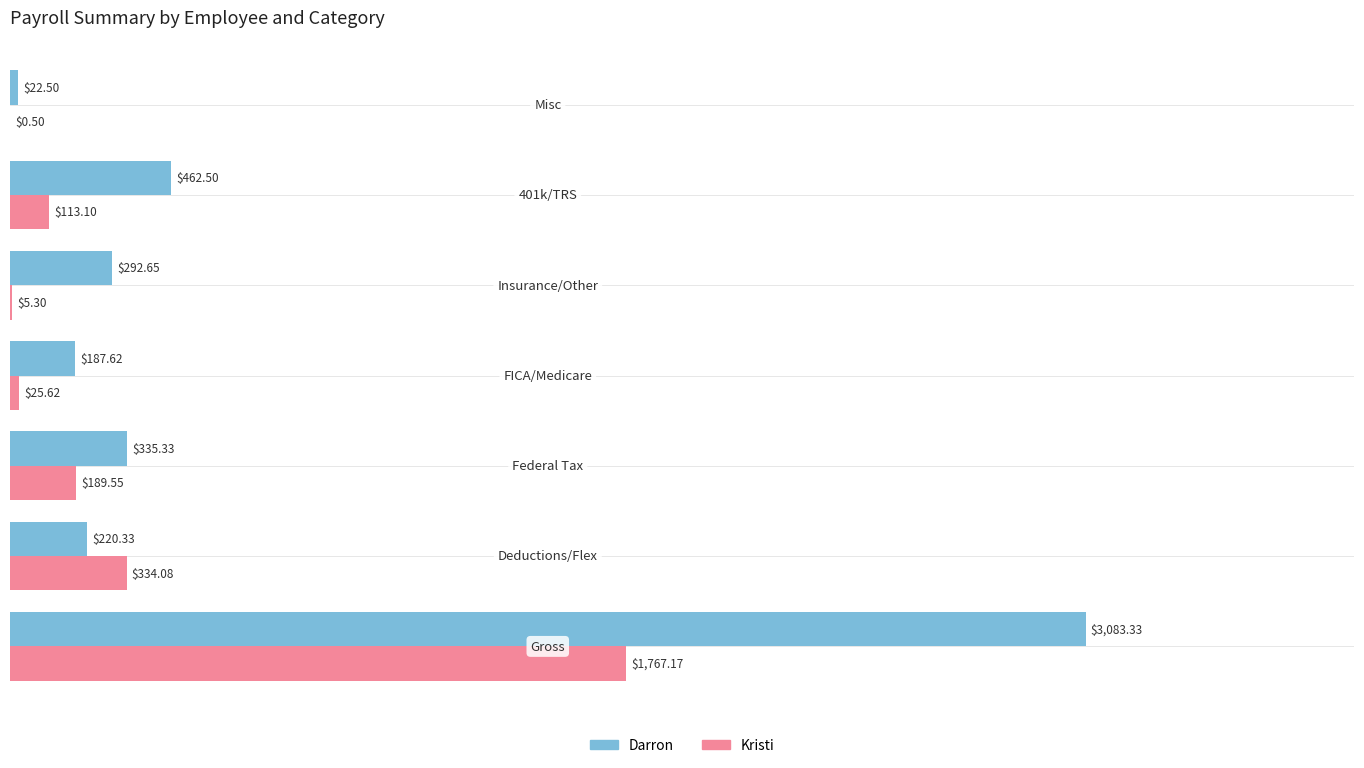

What is the sum of all Darron values?

4604.3